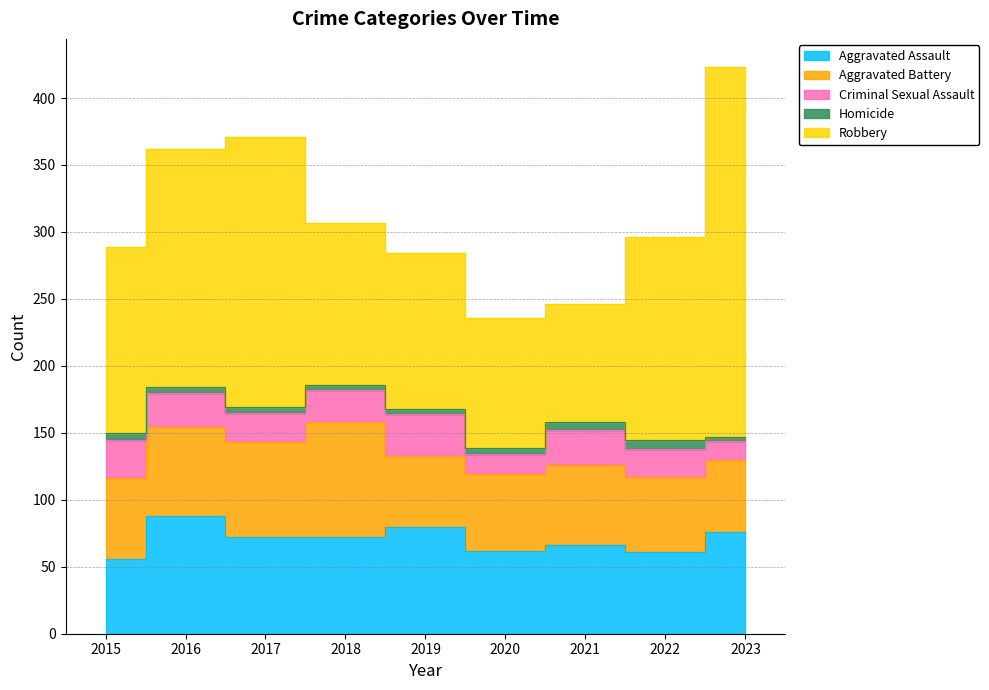

Count the number of data series in this chart.

5